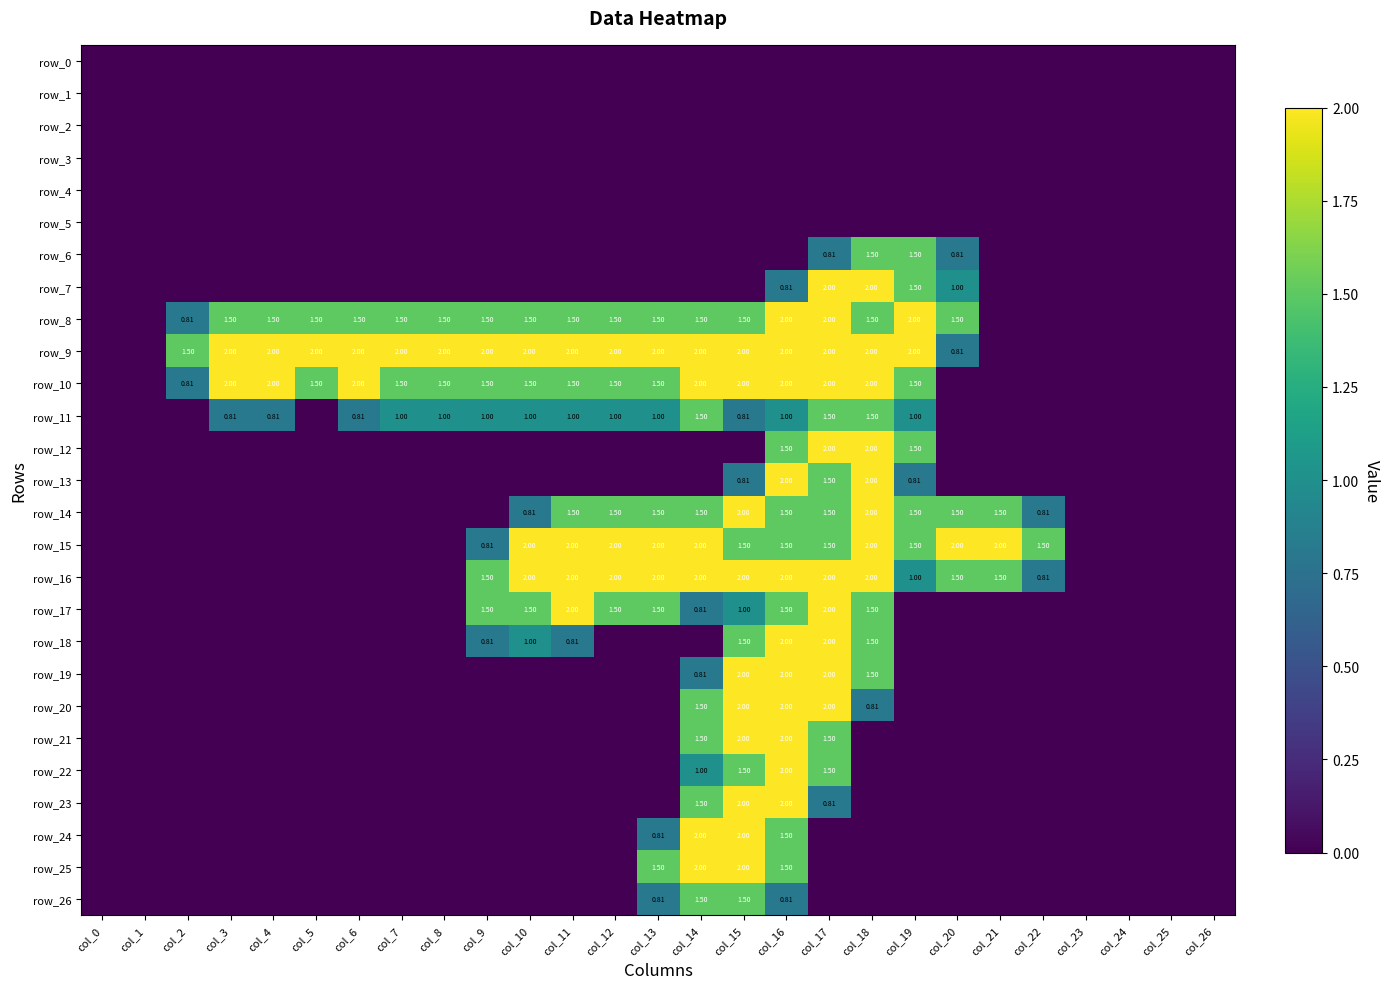

Reading left to right, transcribe all the data shown in this chart.

row_0: col_0=0.0	col_1=0.0	col_2=0.0	col_3=0.0	col_4=0.0	col_5=0.0	col_6=0.0	col_7=0.0	col_8=0.0	col_9=0.0	col_10=0.0	col_11=0.0	col_12=0.0	col_13=0.0	col_14=0.0	col_15=0.0	col_16=0.0	col_17=0.0	col_18=0.0	col_19=0.0	col_20=0.0	col_21=0.0	col_22=0.0	col_23=0.0	col_24=0.0	col_25=0.0	col_26=0.0
row_1: col_0=0.0	col_1=0.0	col_2=0.0	col_3=0.0	col_4=0.0	col_5=0.0	col_6=0.0	col_7=0.0	col_8=0.0	col_9=0.0	col_10=0.0	col_11=0.0	col_12=0.0	col_13=0.0	col_14=0.0	col_15=0.0	col_16=0.0	col_17=0.0	col_18=0.0	col_19=0.0	col_20=0.0	col_21=0.0	col_22=0.0	col_23=0.0	col_24=0.0	col_25=0.0	col_26=0.0
row_2: col_0=0.0	col_1=0.0	col_2=0.0	col_3=0.0	col_4=0.0	col_5=0.0	col_6=0.0	col_7=0.0	col_8=0.0	col_9=0.0	col_10=0.0	col_11=0.0	col_12=0.0	col_13=0.0	col_14=0.0	col_15=0.0	col_16=0.0	col_17=0.0	col_18=0.0	col_19=0.0	col_20=0.0	col_21=0.0	col_22=0.0	col_23=0.0	col_24=0.0	col_25=0.0	col_26=0.0
row_3: col_0=0.0	col_1=0.0	col_2=0.0	col_3=0.0	col_4=0.0	col_5=0.0	col_6=0.0	col_7=0.0	col_8=0.0	col_9=0.0	col_10=0.0	col_11=0.0	col_12=0.0	col_13=0.0	col_14=0.0	col_15=0.0	col_16=0.0	col_17=0.0	col_18=0.0	col_19=0.0	col_20=0.0	col_21=0.0	col_22=0.0	col_23=0.0	col_24=0.0	col_25=0.0	col_26=0.0
row_4: col_0=0.0	col_1=0.0	col_2=0.0	col_3=0.0	col_4=0.0	col_5=0.0	col_6=0.0	col_7=0.0	col_8=0.0	col_9=0.0	col_10=0.0	col_11=0.0	col_12=0.0	col_13=0.0	col_14=0.0	col_15=0.0	col_16=0.0	col_17=0.0	col_18=0.0	col_19=0.0	col_20=0.0	col_21=0.0	col_22=0.0	col_23=0.0	col_24=0.0	col_25=0.0	col_26=0.0
row_5: col_0=0.0	col_1=0.0	col_2=0.0	col_3=0.0	col_4=0.0	col_5=0.0	col_6=0.0	col_7=0.0	col_8=0.0	col_9=0.0	col_10=0.0	col_11=0.0	col_12=0.0	col_13=0.0	col_14=0.0	col_15=0.0	col_16=0.0	col_17=0.0	col_18=0.0	col_19=0.0	col_20=0.0	col_21=0.0	col_22=0.0	col_23=0.0	col_24=0.0	col_25=0.0	col_26=0.0
row_6: col_0=0.0	col_1=0.0	col_2=0.0	col_3=0.0	col_4=0.0	col_5=0.0	col_6=0.0	col_7=0.0	col_8=0.0	col_9=0.0	col_10=0.0	col_11=0.0	col_12=0.0	col_13=0.0	col_14=0.0	col_15=0.0	col_16=0.0	col_17=0.8	col_18=1.5	col_19=1.5	col_20=0.8	col_21=0.0	col_22=0.0	col_23=0.0	col_24=0.0	col_25=0.0	col_26=0.0
row_7: col_0=0.0	col_1=0.0	col_2=0.0	col_3=0.0	col_4=0.0	col_5=0.0	col_6=0.0	col_7=0.0	col_8=0.0	col_9=0.0	col_10=0.0	col_11=0.0	col_12=0.0	col_13=0.0	col_14=0.0	col_15=0.0	col_16=0.8	col_17=2.0	col_18=2.0	col_19=1.5	col_20=1.0	col_21=0.0	col_22=0.0	col_23=0.0	col_24=0.0	col_25=0.0	col_26=0.0
row_8: col_0=0.0	col_1=0.0	col_2=0.8	col_3=1.5	col_4=1.5	col_5=1.5	col_6=1.5	col_7=1.5	col_8=1.5	col_9=1.5	col_10=1.5	col_11=1.5	col_12=1.5	col_13=1.5	col_14=1.5	col_15=1.5	col_16=2.0	col_17=2.0	col_18=1.5	col_19=2.0	col_20=1.5	col_21=0.0	col_22=0.0	col_23=0.0	col_24=0.0	col_25=0.0	col_26=0.0
row_9: col_0=0.0	col_1=0.0	col_2=1.5	col_3=2.0	col_4=2.0	col_5=2.0	col_6=2.0	col_7=2.0	col_8=2.0	col_9=2.0	col_10=2.0	col_11=2.0	col_12=2.0	col_13=2.0	col_14=2.0	col_15=2.0	col_16=2.0	col_17=2.0	col_18=2.0	col_19=2.0	col_20=0.8	col_21=0.0	col_22=0.0	col_23=0.0	col_24=0.0	col_25=0.0	col_26=0.0
row_10: col_0=0.0	col_1=0.0	col_2=0.8	col_3=2.0	col_4=2.0	col_5=1.5	col_6=2.0	col_7=1.5	col_8=1.5	col_9=1.5	col_10=1.5	col_11=1.5	col_12=1.5	col_13=1.5	col_14=2.0	col_15=2.0	col_16=2.0	col_17=2.0	col_18=2.0	col_19=1.5	col_20=0.0	col_21=0.0	col_22=0.0	col_23=0.0	col_24=0.0	col_25=0.0	col_26=0.0
row_11: col_0=0.0	col_1=0.0	col_2=0.0	col_3=0.8	col_4=0.8	col_5=0.0	col_6=0.8	col_7=1.0	col_8=1.0	col_9=1.0	col_10=1.0	col_11=1.0	col_12=1.0	col_13=1.0	col_14=1.5	col_15=0.8	col_16=1.0	col_17=1.5	col_18=1.5	col_19=1.0	col_20=0.0	col_21=0.0	col_22=0.0	col_23=0.0	col_24=0.0	col_25=0.0	col_26=0.0
row_12: col_0=0.0	col_1=0.0	col_2=0.0	col_3=0.0	col_4=0.0	col_5=0.0	col_6=0.0	col_7=0.0	col_8=0.0	col_9=0.0	col_10=0.0	col_11=0.0	col_12=0.0	col_13=0.0	col_14=0.0	col_15=0.0	col_16=1.5	col_17=2.0	col_18=2.0	col_19=1.5	col_20=0.0	col_21=0.0	col_22=0.0	col_23=0.0	col_24=0.0	col_25=0.0	col_26=0.0
row_13: col_0=0.0	col_1=0.0	col_2=0.0	col_3=0.0	col_4=0.0	col_5=0.0	col_6=0.0	col_7=0.0	col_8=0.0	col_9=0.0	col_10=0.0	col_11=0.0	col_12=0.0	col_13=0.0	col_14=0.0	col_15=0.8	col_16=2.0	col_17=1.5	col_18=2.0	col_19=0.8	col_20=0.0	col_21=0.0	col_22=0.0	col_23=0.0	col_24=0.0	col_25=0.0	col_26=0.0
row_14: col_0=0.0	col_1=0.0	col_2=0.0	col_3=0.0	col_4=0.0	col_5=0.0	col_6=0.0	col_7=0.0	col_8=0.0	col_9=0.0	col_10=0.8	col_11=1.5	col_12=1.5	col_13=1.5	col_14=1.5	col_15=2.0	col_16=1.5	col_17=1.5	col_18=2.0	col_19=1.5	col_20=1.5	col_21=1.5	col_22=0.8	col_23=0.0	col_24=0.0	col_25=0.0	col_26=0.0
row_15: col_0=0.0	col_1=0.0	col_2=0.0	col_3=0.0	col_4=0.0	col_5=0.0	col_6=0.0	col_7=0.0	col_8=0.0	col_9=0.8	col_10=2.0	col_11=2.0	col_12=2.0	col_13=2.0	col_14=2.0	col_15=1.5	col_16=1.5	col_17=1.5	col_18=2.0	col_19=1.5	col_20=2.0	col_21=2.0	col_22=1.5	col_23=0.0	col_24=0.0	col_25=0.0	col_26=0.0
row_16: col_0=0.0	col_1=0.0	col_2=0.0	col_3=0.0	col_4=0.0	col_5=0.0	col_6=0.0	col_7=0.0	col_8=0.0	col_9=1.5	col_10=2.0	col_11=2.0	col_12=2.0	col_13=2.0	col_14=2.0	col_15=2.0	col_16=2.0	col_17=2.0	col_18=2.0	col_19=1.0	col_20=1.5	col_21=1.5	col_22=0.8	col_23=0.0	col_24=0.0	col_25=0.0	col_26=0.0
row_17: col_0=0.0	col_1=0.0	col_2=0.0	col_3=0.0	col_4=0.0	col_5=0.0	col_6=0.0	col_7=0.0	col_8=0.0	col_9=1.5	col_10=1.5	col_11=2.0	col_12=1.5	col_13=1.5	col_14=0.8	col_15=1.0	col_16=1.5	col_17=2.0	col_18=1.5	col_19=0.0	col_20=0.0	col_21=0.0	col_22=0.0	col_23=0.0	col_24=0.0	col_25=0.0	col_26=0.0
row_18: col_0=0.0	col_1=0.0	col_2=0.0	col_3=0.0	col_4=0.0	col_5=0.0	col_6=0.0	col_7=0.0	col_8=0.0	col_9=0.8	col_10=1.0	col_11=0.8	col_12=0.0	col_13=0.0	col_14=0.0	col_15=1.5	col_16=2.0	col_17=2.0	col_18=1.5	col_19=0.0	col_20=0.0	col_21=0.0	col_22=0.0	col_23=0.0	col_24=0.0	col_25=0.0	col_26=0.0
row_19: col_0=0.0	col_1=0.0	col_2=0.0	col_3=0.0	col_4=0.0	col_5=0.0	col_6=0.0	col_7=0.0	col_8=0.0	col_9=0.0	col_10=0.0	col_11=0.0	col_12=0.0	col_13=0.0	col_14=0.8	col_15=2.0	col_16=2.0	col_17=2.0	col_18=1.5	col_19=0.0	col_20=0.0	col_21=0.0	col_22=0.0	col_23=0.0	col_24=0.0	col_25=0.0	col_26=0.0
row_20: col_0=0.0	col_1=0.0	col_2=0.0	col_3=0.0	col_4=0.0	col_5=0.0	col_6=0.0	col_7=0.0	col_8=0.0	col_9=0.0	col_10=0.0	col_11=0.0	col_12=0.0	col_13=0.0	col_14=1.5	col_15=2.0	col_16=2.0	col_17=2.0	col_18=0.8	col_19=0.0	col_20=0.0	col_21=0.0	col_22=0.0	col_23=0.0	col_24=0.0	col_25=0.0	col_26=0.0
row_21: col_0=0.0	col_1=0.0	col_2=0.0	col_3=0.0	col_4=0.0	col_5=0.0	col_6=0.0	col_7=0.0	col_8=0.0	col_9=0.0	col_10=0.0	col_11=0.0	col_12=0.0	col_13=0.0	col_14=1.5	col_15=2.0	col_16=2.0	col_17=1.5	col_18=0.0	col_19=0.0	col_20=0.0	col_21=0.0	col_22=0.0	col_23=0.0	col_24=0.0	col_25=0.0	col_26=0.0
row_22: col_0=0.0	col_1=0.0	col_2=0.0	col_3=0.0	col_4=0.0	col_5=0.0	col_6=0.0	col_7=0.0	col_8=0.0	col_9=0.0	col_10=0.0	col_11=0.0	col_12=0.0	col_13=0.0	col_14=1.0	col_15=1.5	col_16=2.0	col_17=1.5	col_18=0.0	col_19=0.0	col_20=0.0	col_21=0.0	col_22=0.0	col_23=0.0	col_24=0.0	col_25=0.0	col_26=0.0
row_23: col_0=0.0	col_1=0.0	col_2=0.0	col_3=0.0	col_4=0.0	col_5=0.0	col_6=0.0	col_7=0.0	col_8=0.0	col_9=0.0	col_10=0.0	col_11=0.0	col_12=0.0	col_13=0.0	col_14=1.5	col_15=2.0	col_16=2.0	col_17=0.8	col_18=0.0	col_19=0.0	col_20=0.0	col_21=0.0	col_22=0.0	col_23=0.0	col_24=0.0	col_25=0.0	col_26=0.0
row_24: col_0=0.0	col_1=0.0	col_2=0.0	col_3=0.0	col_4=0.0	col_5=0.0	col_6=0.0	col_7=0.0	col_8=0.0	col_9=0.0	col_10=0.0	col_11=0.0	col_12=0.0	col_13=0.8	col_14=2.0	col_15=2.0	col_16=1.5	col_17=0.0	col_18=0.0	col_19=0.0	col_20=0.0	col_21=0.0	col_22=0.0	col_23=0.0	col_24=0.0	col_25=0.0	col_26=0.0
row_25: col_0=0.0	col_1=0.0	col_2=0.0	col_3=0.0	col_4=0.0	col_5=0.0	col_6=0.0	col_7=0.0	col_8=0.0	col_9=0.0	col_10=0.0	col_11=0.0	col_12=0.0	col_13=1.5	col_14=2.0	col_15=2.0	col_16=1.5	col_17=0.0	col_18=0.0	col_19=0.0	col_20=0.0	col_21=0.0	col_22=0.0	col_23=0.0	col_24=0.0	col_25=0.0	col_26=0.0
row_26: col_0=0.0	col_1=0.0	col_2=0.0	col_3=0.0	col_4=0.0	col_5=0.0	col_6=0.0	col_7=0.0	col_8=0.0	col_9=0.0	col_10=0.0	col_11=0.0	col_12=0.0	col_13=0.8	col_14=1.5	col_15=1.5	col_16=0.8	col_17=0.0	col_18=0.0	col_19=0.0	col_20=0.0	col_21=0.0	col_22=0.0	col_23=0.0	col_24=0.0	col_25=0.0	col_26=0.0